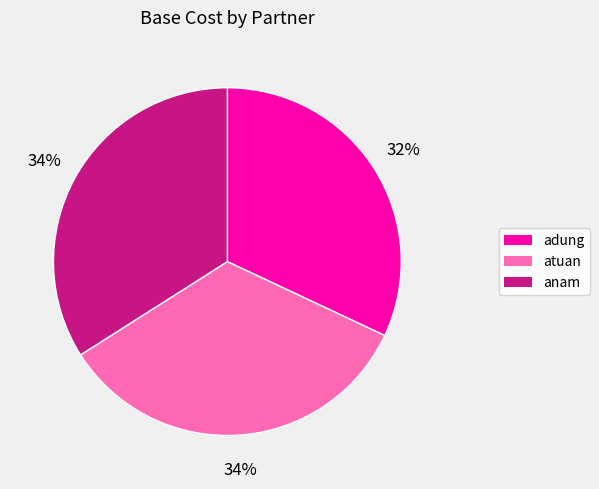

To the nearest percent, what is the difference between the adung and atuan slice percentages?

2%